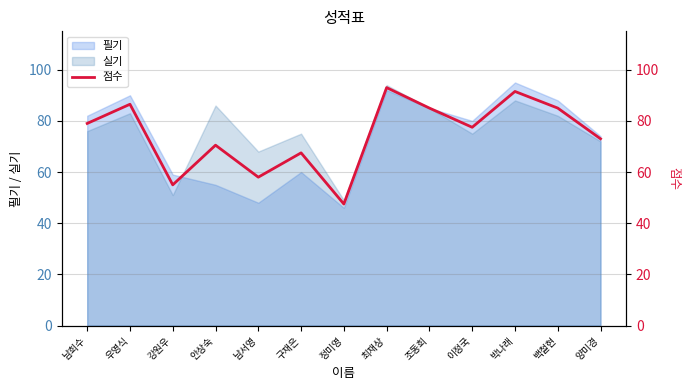

List the labels in order of value, smallest first.

정미영, 강원우, 남서영, 구재은, 안상숙, 양미경, 이정국, 남희수, 조동희, 백철현, 우영식, 박나래, 최재상